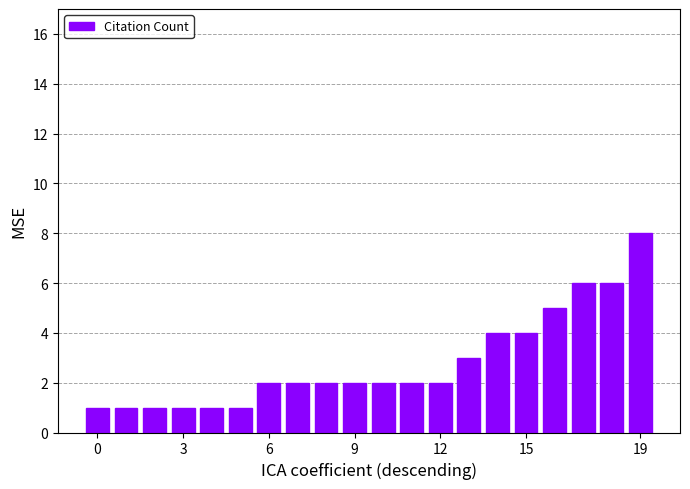

Reading left to right, list all the values displayed in this chart.

1	1	1	1	1	1	2	2	2	2	2	2	2	3	4	4	5	6	6	8